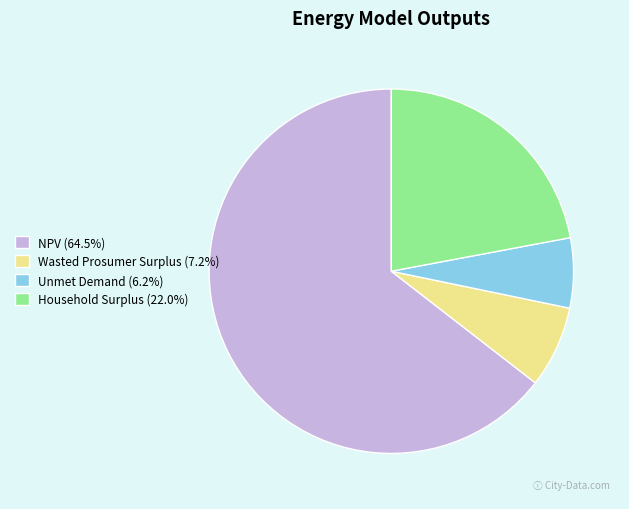

Which category accounts for the majority?

NPV